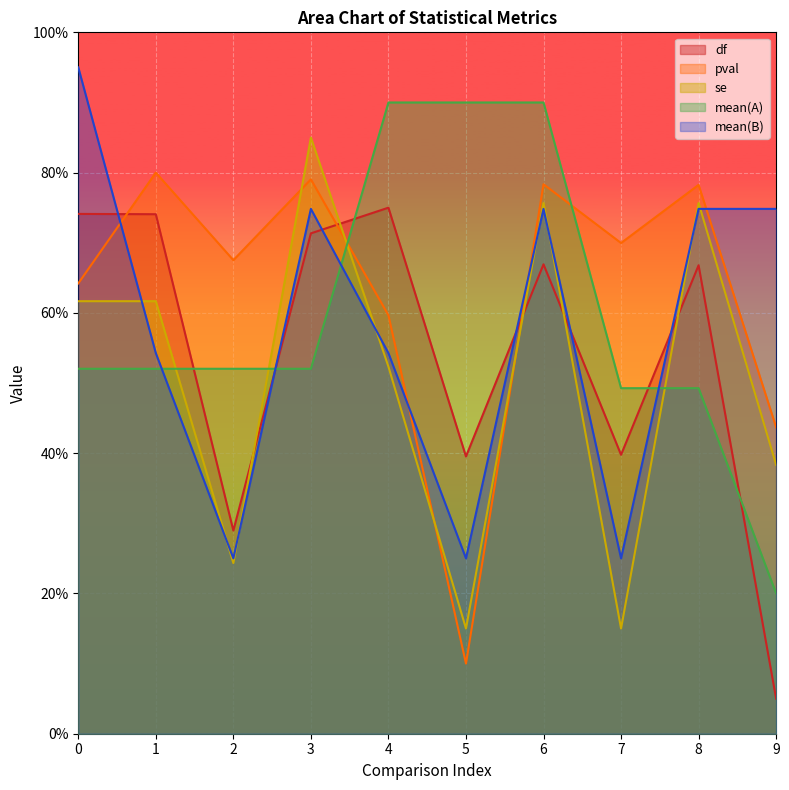

Is it true that pval equals 0.3 at 2?

False